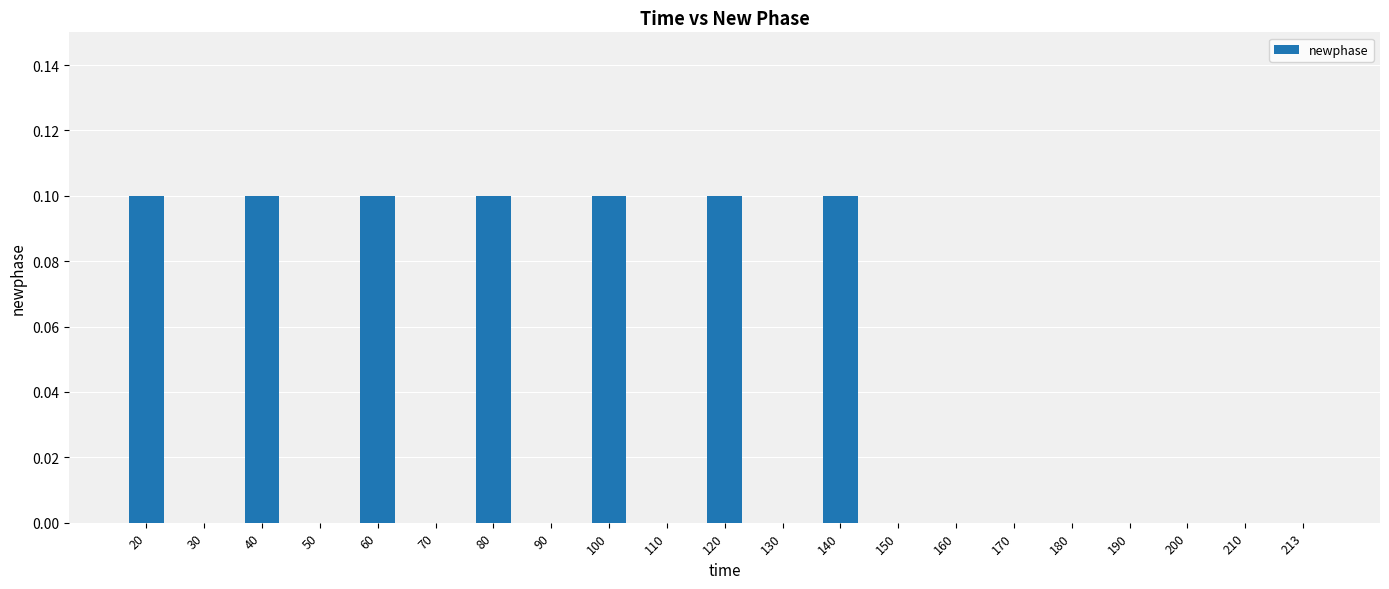

How many values are between 0 and 1?

21